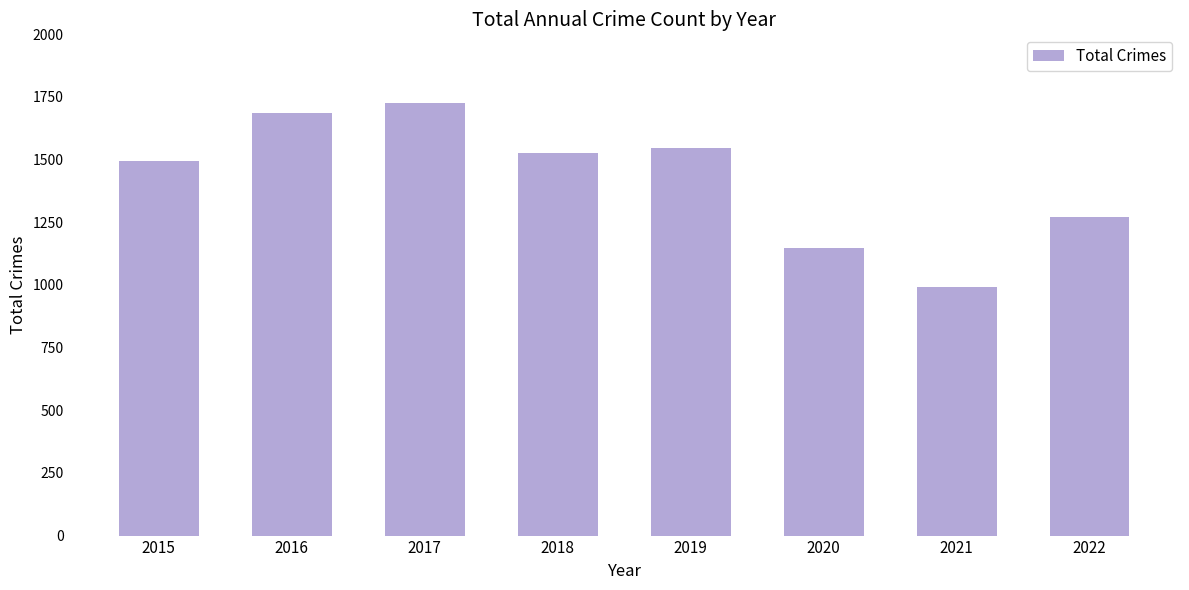

At which label is the value closest to 1358?

2022